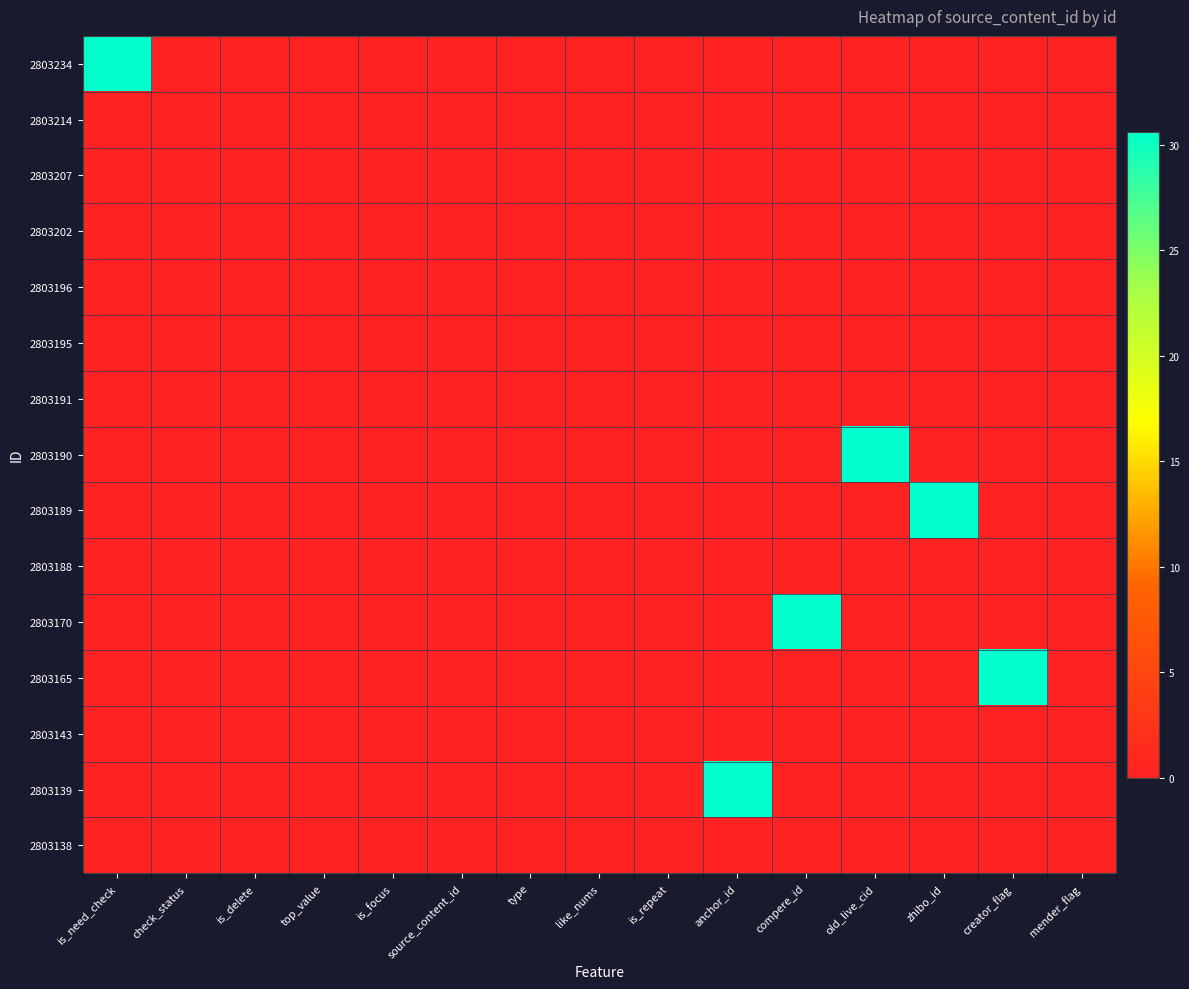

Reading left to right, list all the values displayed in this chart.

2803234: is_need_check=30.6	check_status=0.0	is_delete=0.0	top_value=0.0	is_focus=0.0	source_content_id=0.0	type=0.0	like_nums=0.0	is_repeat=0.0	anchor_id=0.0	compere_id=0.0	old_live_cid=0.0	zhibo_id=0.0	creator_flag=0.0	mender_flag=0.0
2803214: is_need_check=0.0	check_status=0.0	is_delete=0.0	top_value=0.0	is_focus=0.0	source_content_id=0.0	type=0.0	like_nums=0.0	is_repeat=0.0	anchor_id=0.0	compere_id=0.0	old_live_cid=0.0	zhibo_id=0.0	creator_flag=0.0	mender_flag=0.0
2803207: is_need_check=0.0	check_status=0.0	is_delete=0.0	top_value=0.0	is_focus=0.0	source_content_id=0.0	type=0.0	like_nums=0.0	is_repeat=0.0	anchor_id=0.0	compere_id=0.0	old_live_cid=0.0	zhibo_id=0.0	creator_flag=0.0	mender_flag=0.0
2803202: is_need_check=0.0	check_status=0.0	is_delete=0.0	top_value=0.0	is_focus=0.0	source_content_id=0.0	type=0.0	like_nums=0.0	is_repeat=0.0	anchor_id=0.0	compere_id=0.0	old_live_cid=0.0	zhibo_id=0.0	creator_flag=0.0	mender_flag=0.0
2803196: is_need_check=0.0	check_status=0.0	is_delete=0.0	top_value=0.0	is_focus=0.0	source_content_id=0.0	type=0.0	like_nums=0.0	is_repeat=0.0	anchor_id=0.0	compere_id=0.0	old_live_cid=0.0	zhibo_id=0.0	creator_flag=0.0	mender_flag=0.0
2803195: is_need_check=0.0	check_status=0.0	is_delete=0.0	top_value=0.0	is_focus=0.0	source_content_id=0.0	type=0.0	like_nums=0.0	is_repeat=0.0	anchor_id=0.0	compere_id=0.0	old_live_cid=0.0	zhibo_id=0.0	creator_flag=0.0	mender_flag=0.0
2803191: is_need_check=0.0	check_status=0.0	is_delete=0.0	top_value=0.0	is_focus=0.0	source_content_id=0.0	type=0.0	like_nums=0.0	is_repeat=0.0	anchor_id=0.0	compere_id=0.0	old_live_cid=0.0	zhibo_id=0.0	creator_flag=0.0	mender_flag=0.0
2803190: is_need_check=0.0	check_status=0.0	is_delete=0.0	top_value=0.0	is_focus=0.0	source_content_id=0.0	type=0.0	like_nums=0.0	is_repeat=0.0	anchor_id=0.0	compere_id=0.0	old_live_cid=30.6	zhibo_id=0.0	creator_flag=0.0	mender_flag=0.0
2803189: is_need_check=0.0	check_status=0.0	is_delete=0.0	top_value=0.0	is_focus=0.0	source_content_id=0.0	type=0.0	like_nums=0.0	is_repeat=0.0	anchor_id=0.0	compere_id=0.0	old_live_cid=0.0	zhibo_id=30.6	creator_flag=0.0	mender_flag=0.0
2803188: is_need_check=0.0	check_status=0.0	is_delete=0.0	top_value=0.0	is_focus=0.0	source_content_id=0.0	type=0.0	like_nums=0.0	is_repeat=0.0	anchor_id=0.0	compere_id=0.0	old_live_cid=0.0	zhibo_id=0.0	creator_flag=0.0	mender_flag=0.0
2803170: is_need_check=0.0	check_status=0.0	is_delete=0.0	top_value=0.0	is_focus=0.0	source_content_id=0.0	type=0.0	like_nums=0.0	is_repeat=0.0	anchor_id=0.0	compere_id=30.6	old_live_cid=0.0	zhibo_id=0.0	creator_flag=0.0	mender_flag=0.0
2803165: is_need_check=0.0	check_status=0.0	is_delete=0.0	top_value=0.0	is_focus=0.0	source_content_id=0.0	type=0.0	like_nums=0.0	is_repeat=0.0	anchor_id=0.0	compere_id=0.0	old_live_cid=0.0	zhibo_id=0.0	creator_flag=30.6	mender_flag=0.0
2803143: is_need_check=0.0	check_status=0.0	is_delete=0.0	top_value=0.0	is_focus=0.0	source_content_id=0.0	type=0.0	like_nums=0.0	is_repeat=0.0	anchor_id=0.0	compere_id=0.0	old_live_cid=0.0	zhibo_id=0.0	creator_flag=0.0	mender_flag=0.0
2803139: is_need_check=0.0	check_status=0.0	is_delete=0.0	top_value=0.0	is_focus=0.0	source_content_id=0.0	type=0.0	like_nums=0.0	is_repeat=0.0	anchor_id=30.6	compere_id=0.0	old_live_cid=0.0	zhibo_id=0.0	creator_flag=0.0	mender_flag=0.0
2803138: is_need_check=0.0	check_status=0.0	is_delete=0.0	top_value=0.0	is_focus=0.0	source_content_id=0.0	type=0.0	like_nums=0.0	is_repeat=0.0	anchor_id=0.0	compere_id=0.0	old_live_cid=0.0	zhibo_id=0.0	creator_flag=0.0	mender_flag=0.0